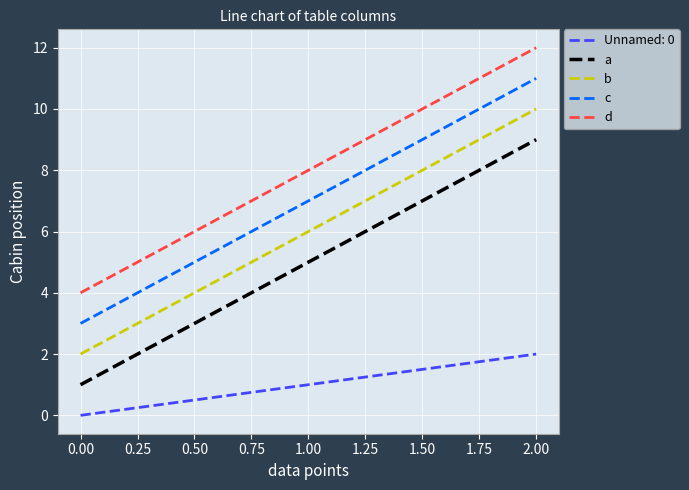

What is the minimum value for d?

4